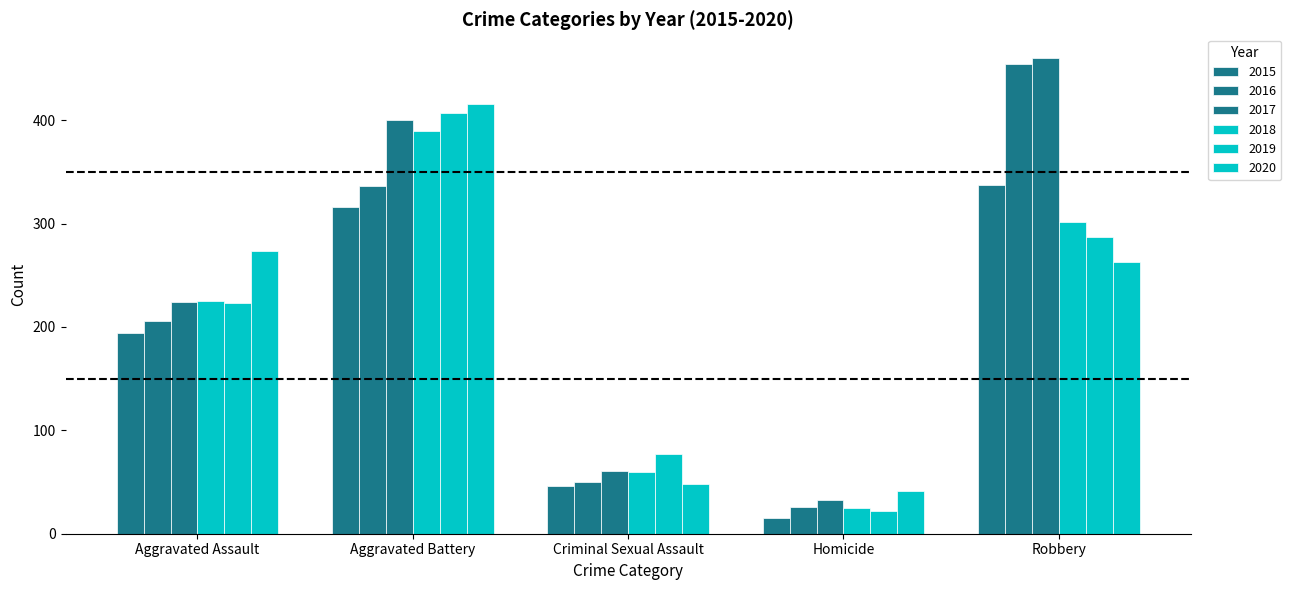

At which label does 2015 reach its minimum?

Homicide